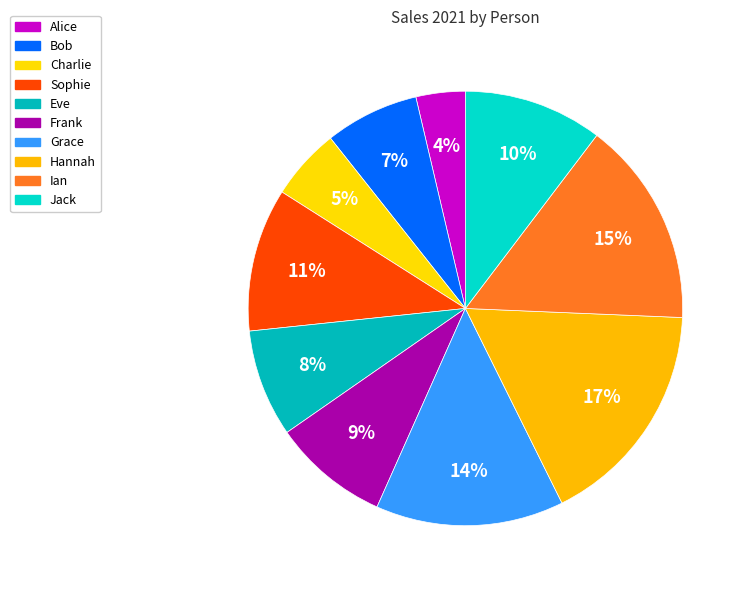

To the nearest percent, what percentage of the pie is Ian?

15%